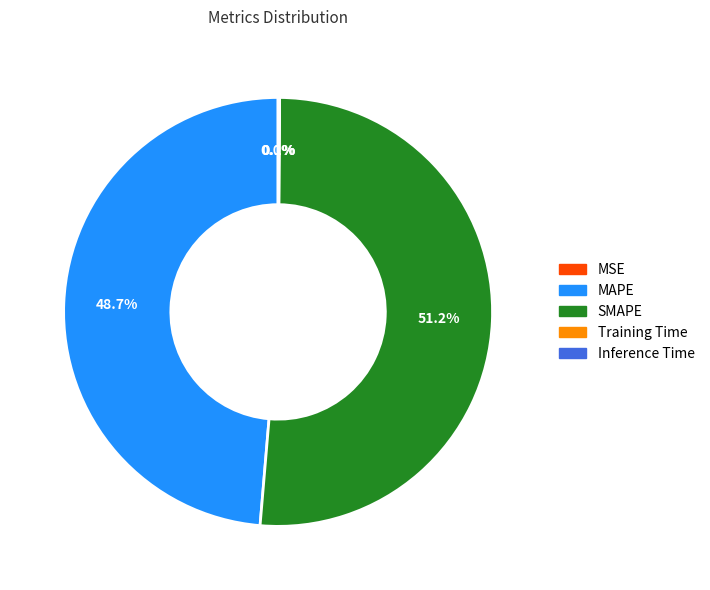

To the nearest percent, what portion does MAPE represent?

49%